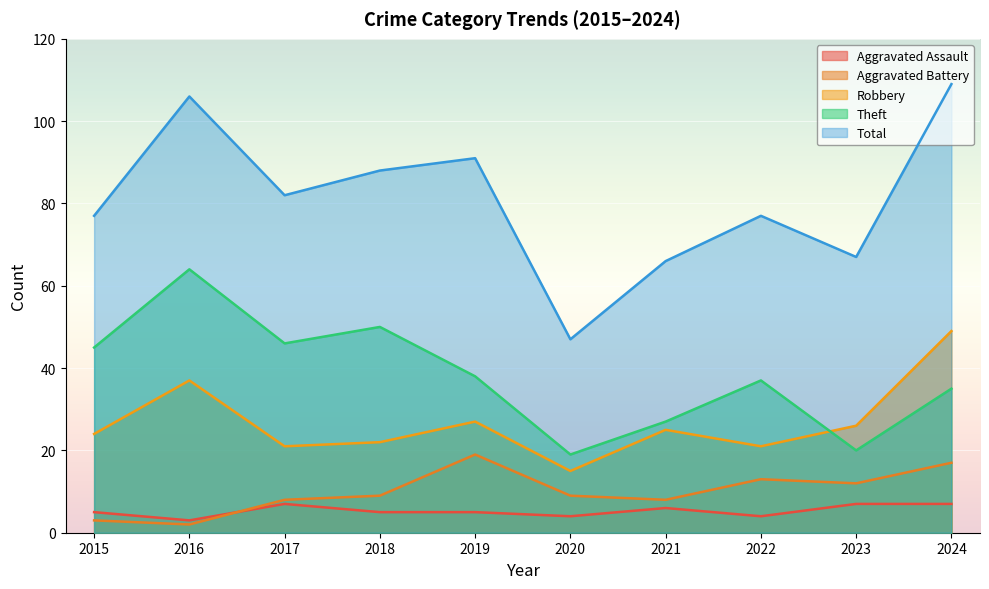

True or false: Theft has more than 2 points higher than both neighbors.

True